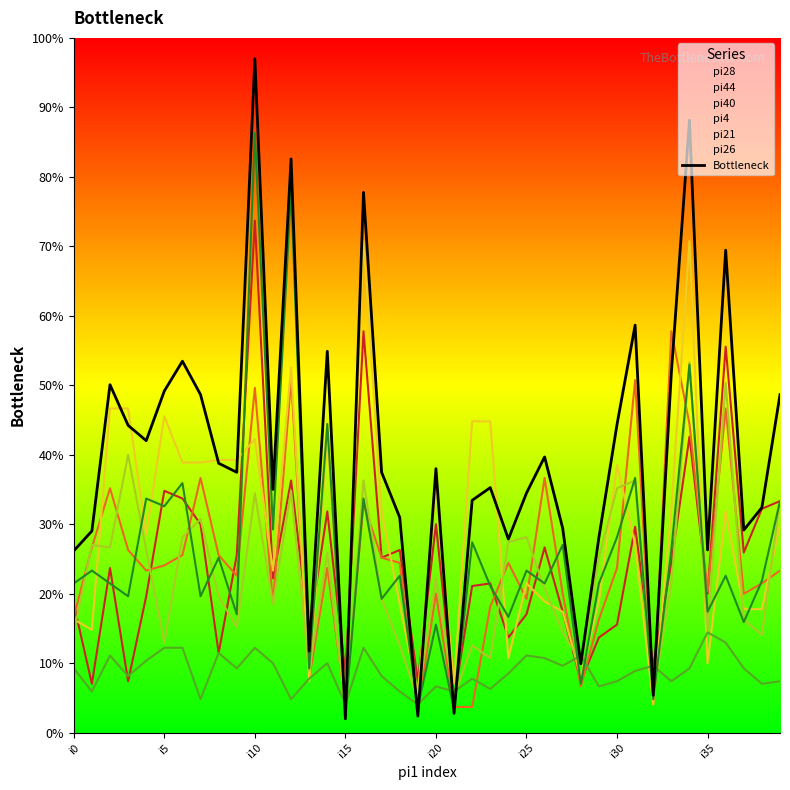

How many interior local peaks (higher than both neighbors) does the data have?

12